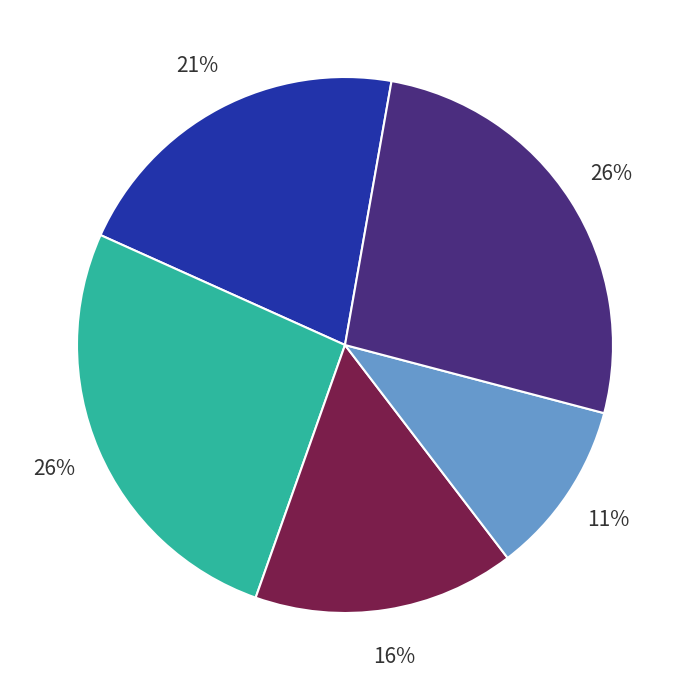

Is there a majority slice in this chart?

No